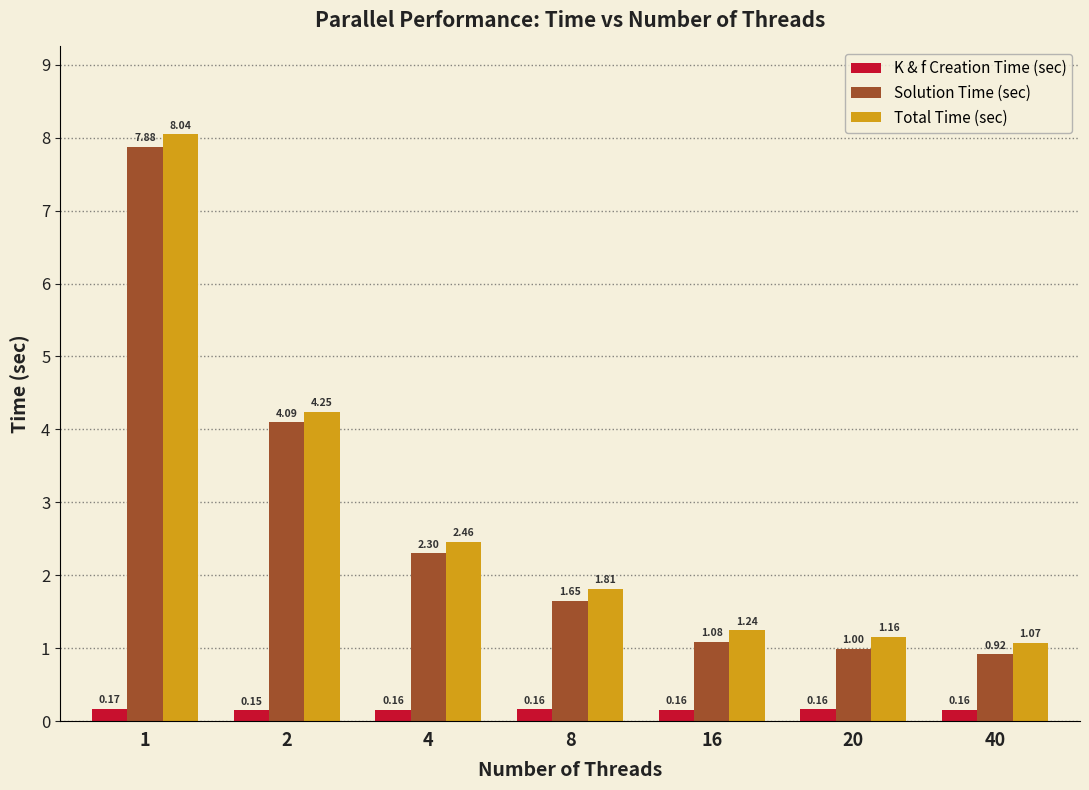

What is the highest value of the Solution Time (sec) series?

7.9